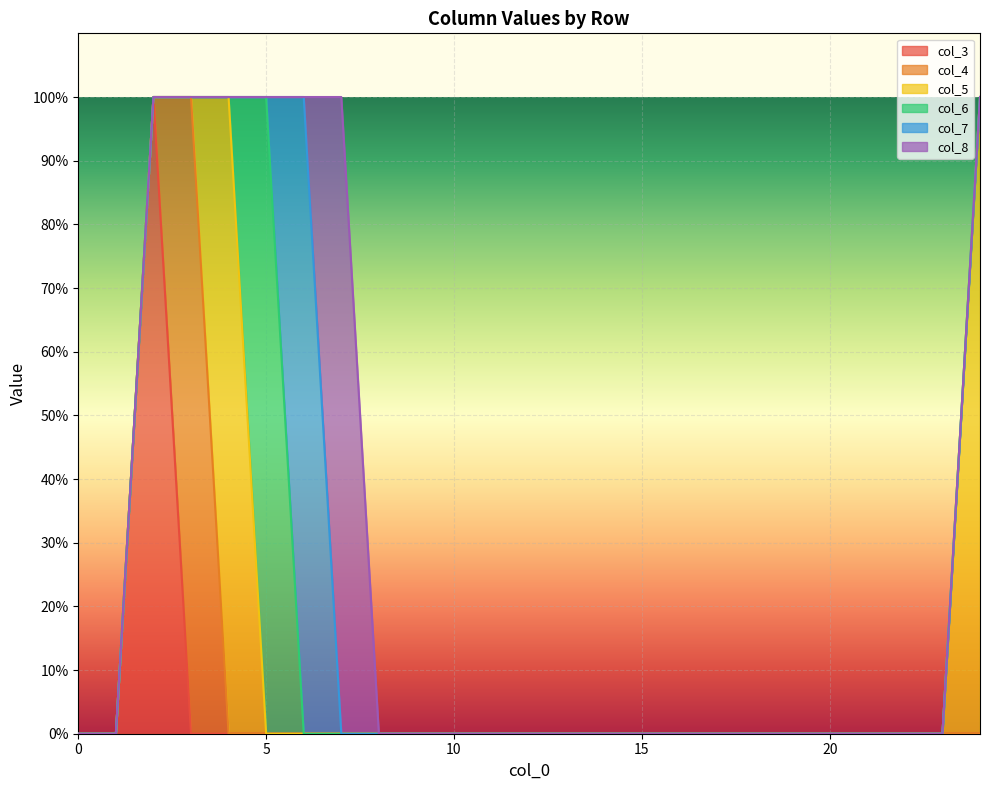

Reading left to right, list all the values displayed in this chart.

col_3: 0=0	1=0	2=1	3=0	4=0	5=0	6=0	7=0	8=0	9=0	10=0	11=0	12=0	13=0	14=0	15=0	16=0	17=0	18=0	19=0	20=0	21=0	22=0	23=0	24=0
col_4: 0=0	1=0	2=0	3=1	4=0	5=0	6=0	7=0	8=0	9=0	10=0	11=0	12=0	13=0	14=0	15=0	16=0	17=0	18=0	19=0	20=0	21=0	22=0	23=0	24=0
col_5: 0=0	1=0	2=0	3=0	4=1	5=0	6=0	7=0	8=0	9=0	10=0	11=0	12=0	13=0	14=0	15=0	16=0	17=0	18=0	19=0	20=0	21=0	22=0	23=0	24=1
col_6: 0=0	1=0	2=0	3=0	4=0	5=1	6=0	7=0	8=0	9=0	10=0	11=0	12=0	13=0	14=0	15=0	16=0	17=0	18=0	19=0	20=0	21=0	22=0	23=0	24=0
col_7: 0=0	1=0	2=0	3=0	4=0	5=0	6=1	7=0	8=0	9=0	10=0	11=0	12=0	13=0	14=0	15=0	16=0	17=0	18=0	19=0	20=0	21=0	22=0	23=0	24=0
col_8: 0=0	1=0	2=0	3=0	4=0	5=0	6=0	7=1	8=0	9=0	10=0	11=0	12=0	13=0	14=0	15=0	16=0	17=0	18=0	19=0	20=0	21=0	22=0	23=0	24=0